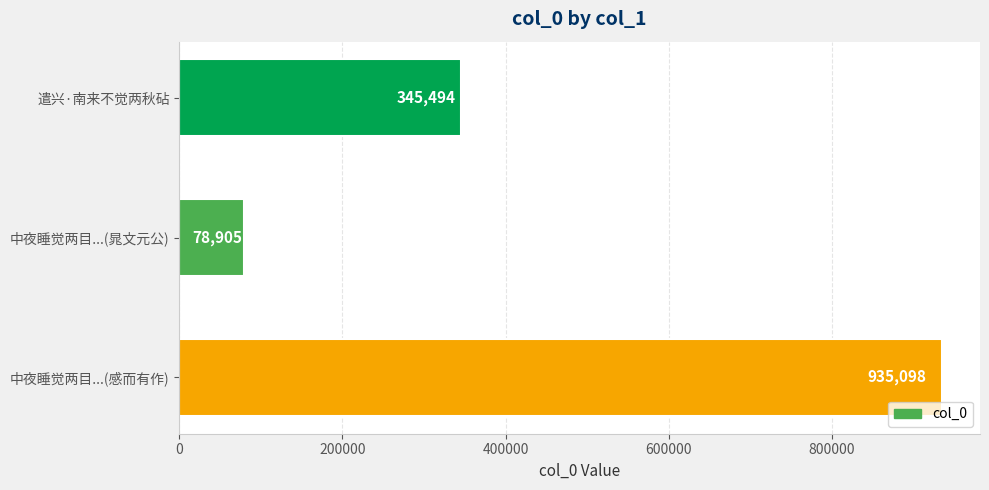

Rank the categories by value from lowest to highest.

中夜睡觉两目...(晁文元公), 遣兴·南来不觉两秋砧, 中夜睡觉两目...(感而有作)